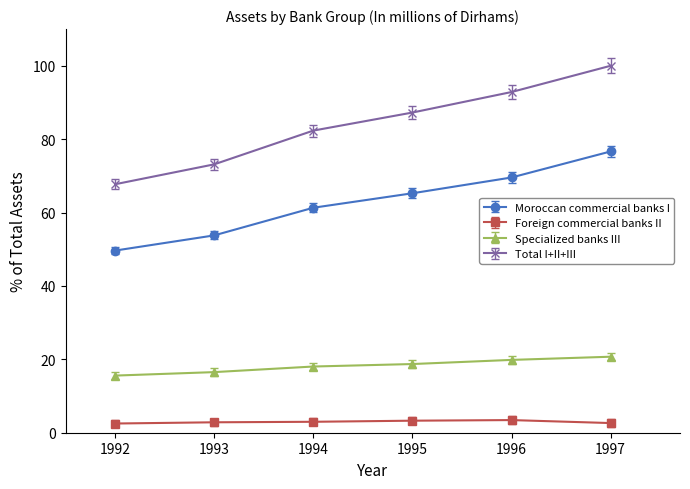

What is the difference between the highest and lowest values at 1995?

84.0